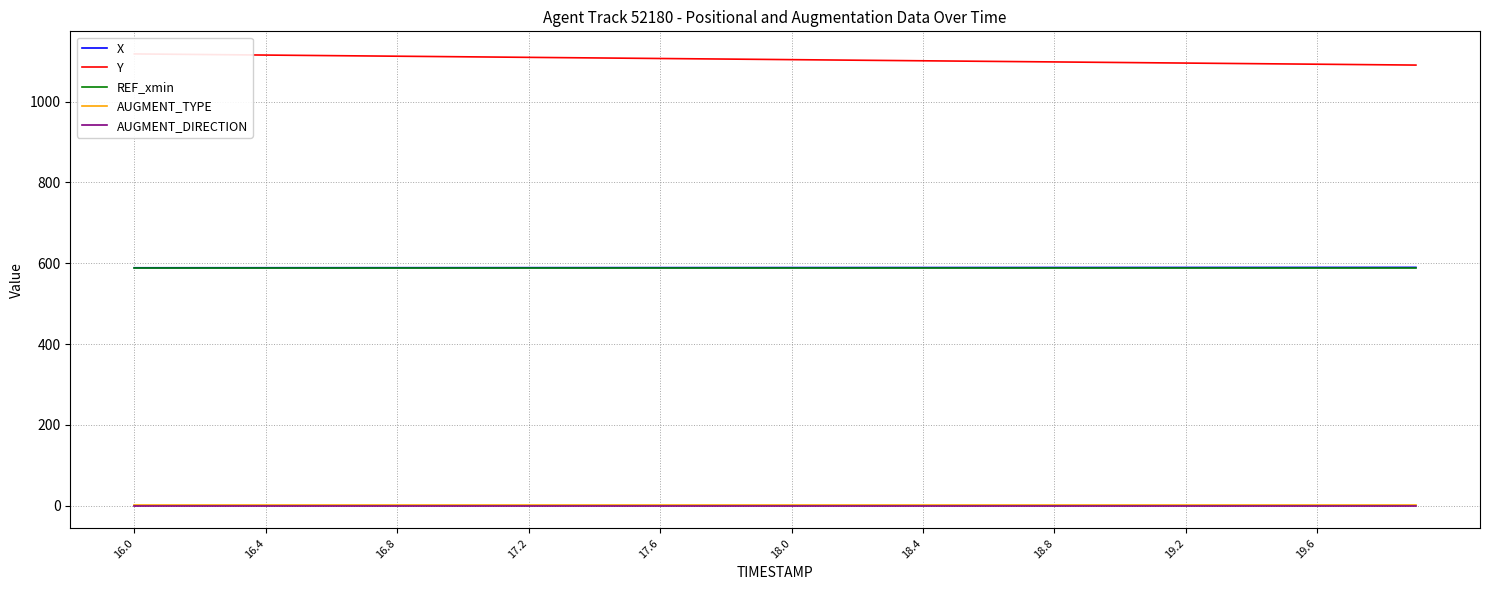

The value of AUGMENT_TYPE at 23 is 1.0. True or false?

True